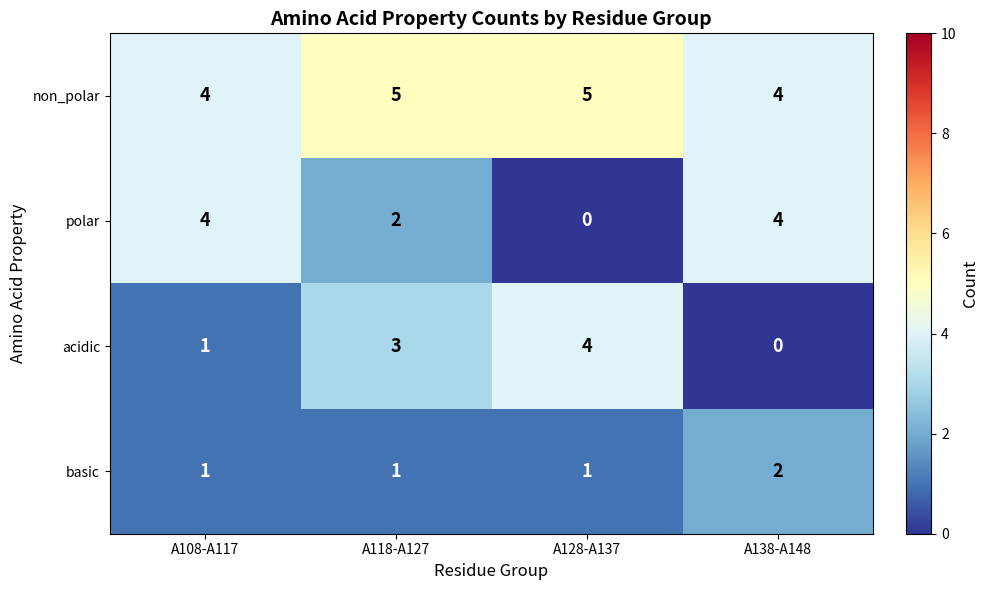

Reading right to left, list all the values displayed in this chart.

non_polar: A138-A148=4	A128-A137=5	A118-A127=5	A108-A117=4
polar: A138-A148=4	A128-A137=0	A118-A127=2	A108-A117=4
acidic: A138-A148=0	A128-A137=4	A118-A127=3	A108-A117=1
basic: A138-A148=2	A128-A137=1	A118-A127=1	A108-A117=1